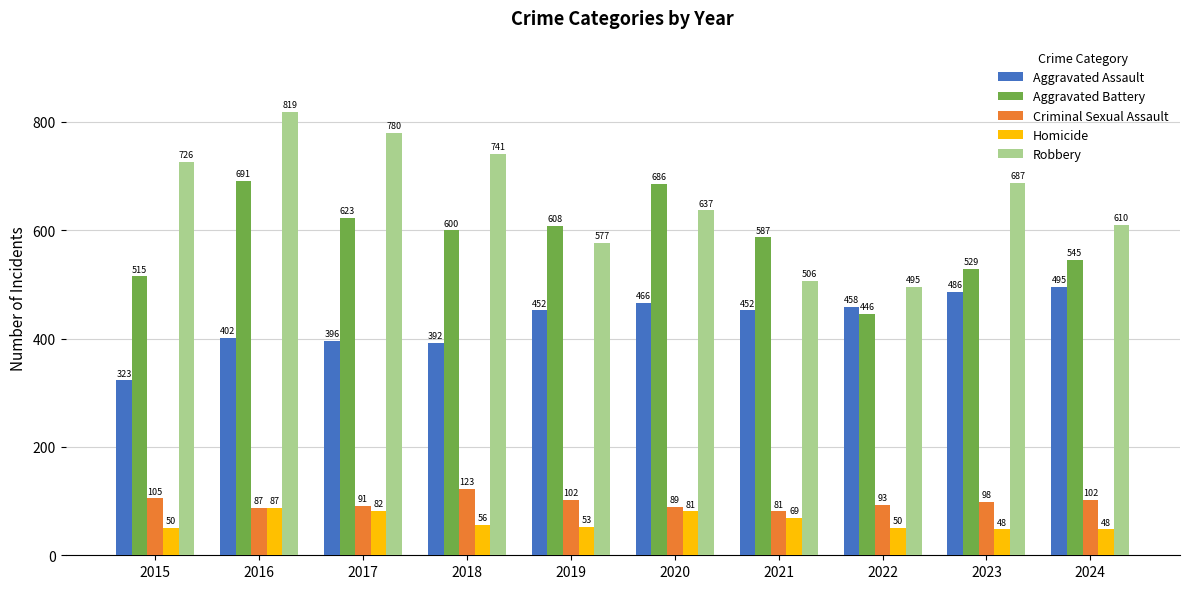

How many values in the Criminal Sexual Assault series are below 98?

5